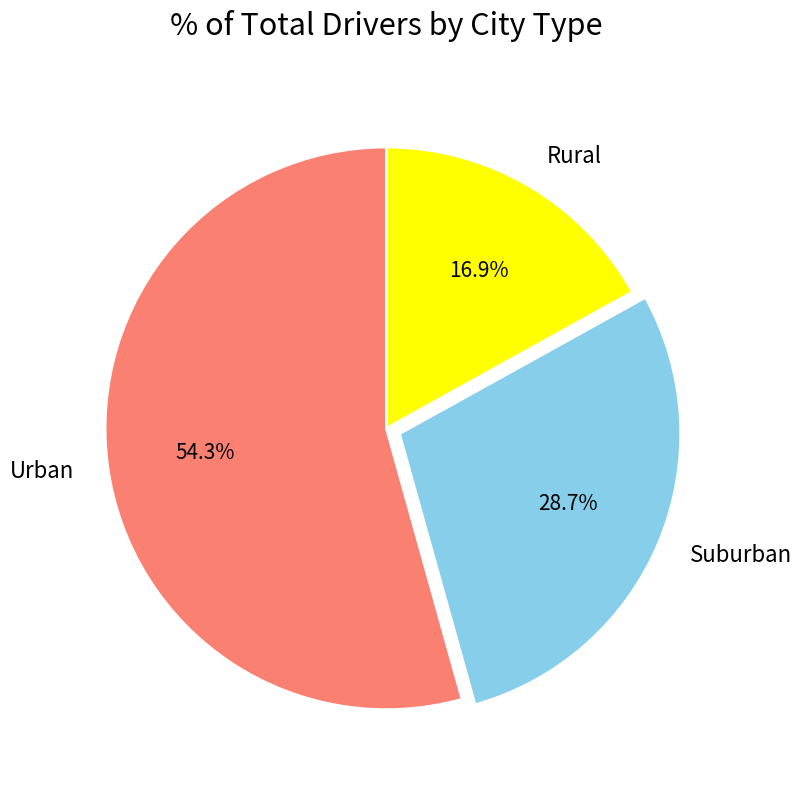

Which slice represents more than half of the pie?

Urban